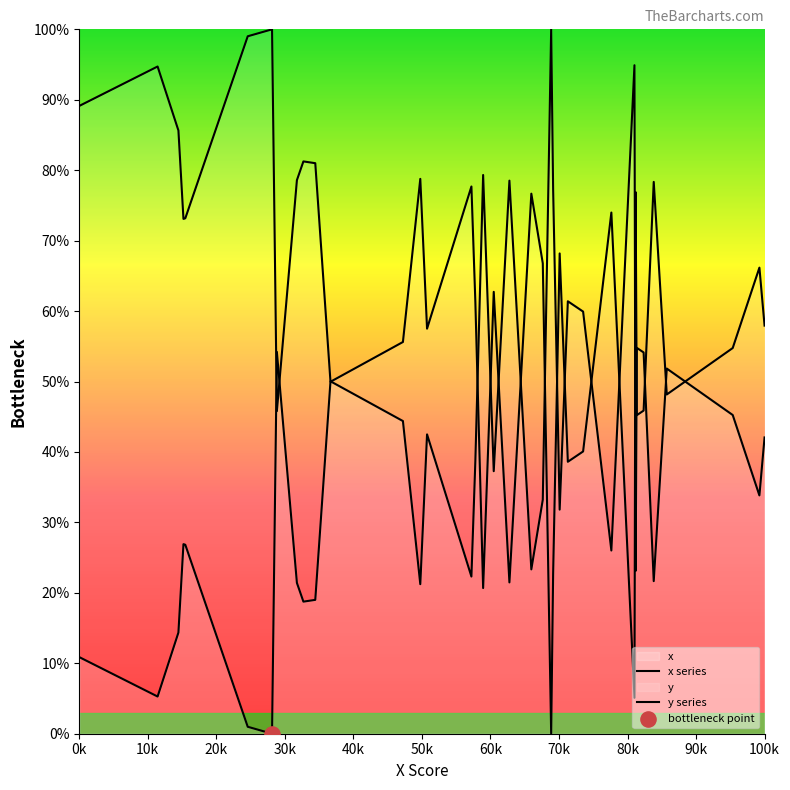

Which series has the largest total across all categories?

y series